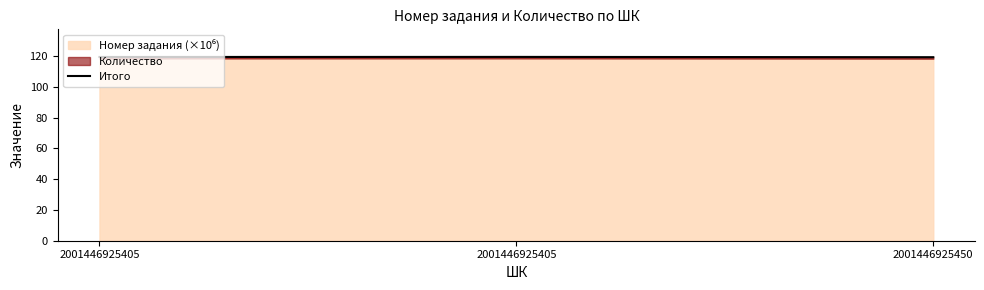

What is the ratio of the value at 2001446925405 to the value at 2001446925405?

1.0